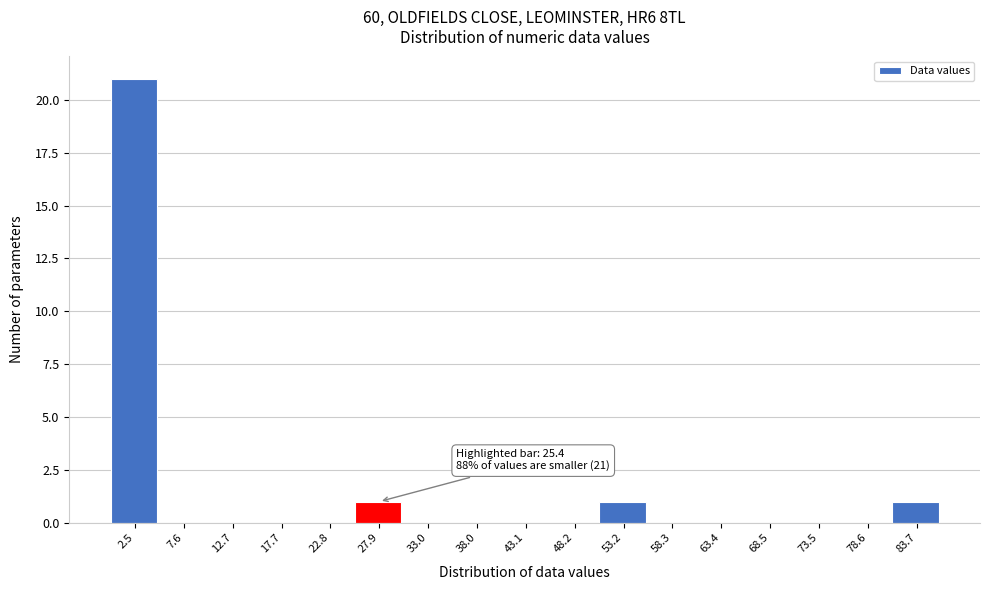

Which range on the x-axis has the tallest bar?

0 to 5